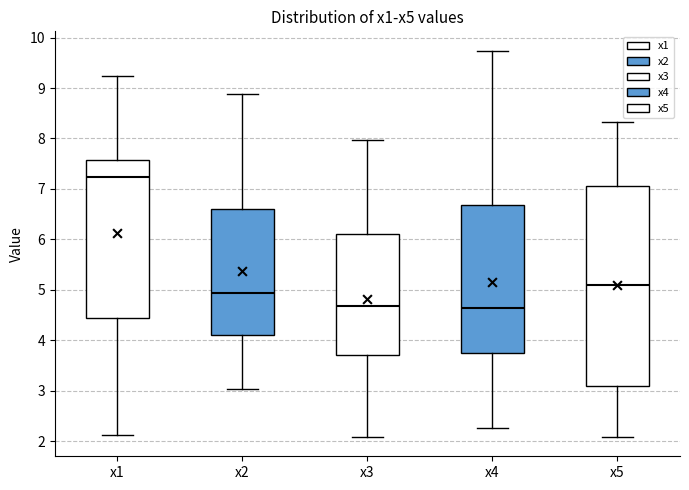

Comparing the boxes themselves (not the whiskers), which one is the tallest?

x5